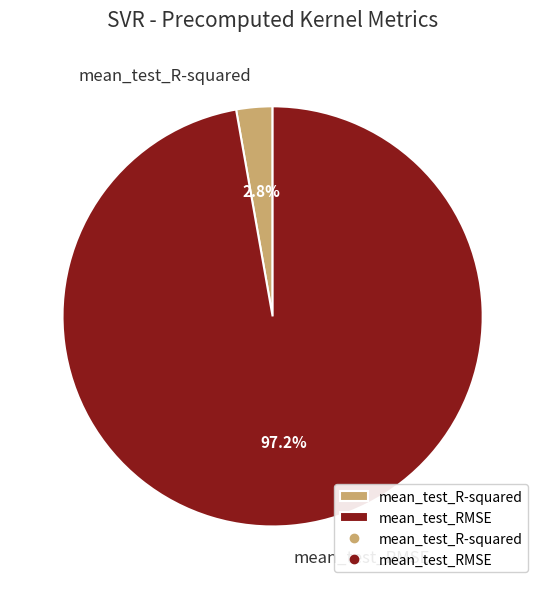

What percentage is the mean_test_R-squared slice, to the nearest percent?

3%